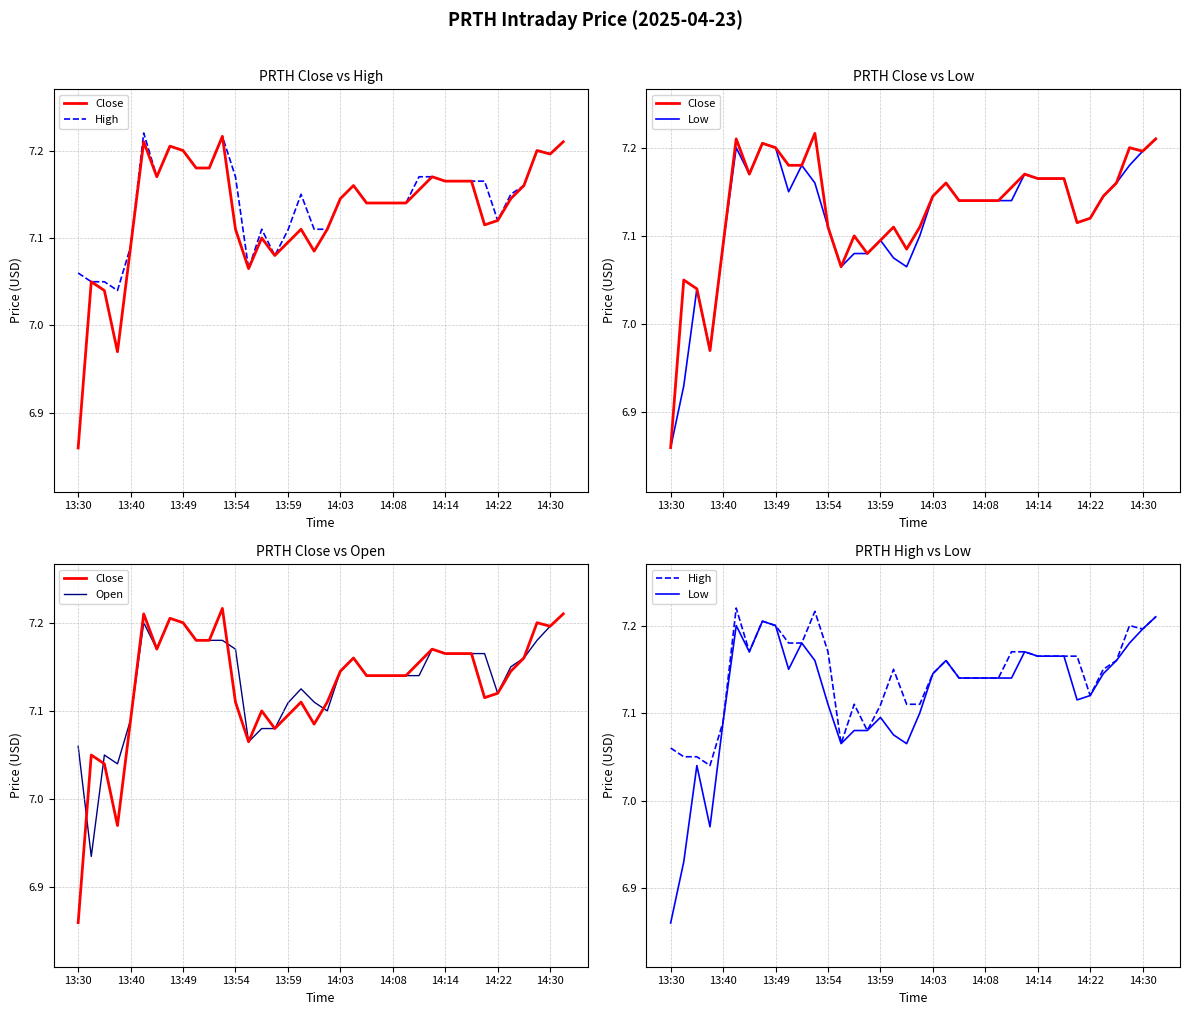

What position from the left is 23?

24